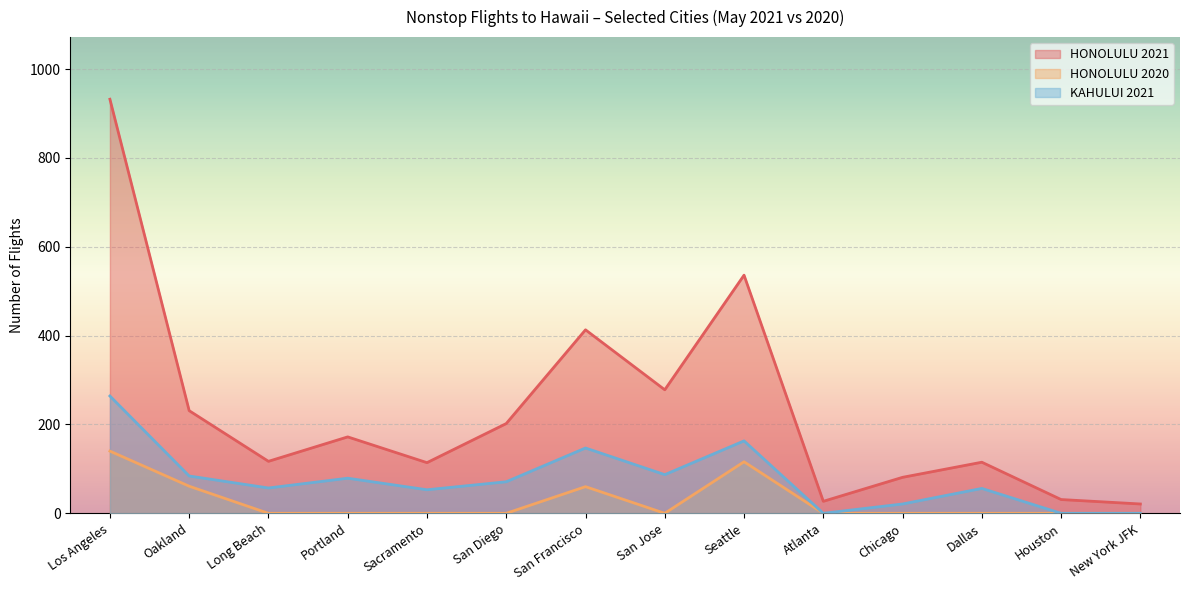

What is the spread (max minus min) of values at San Francisco?

353